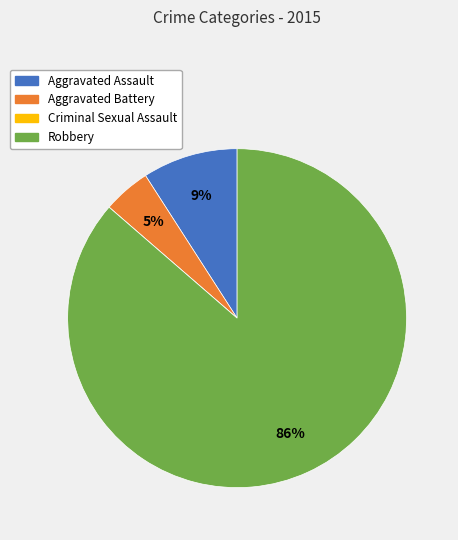

Does Robbery account for over 50% of the chart?

Yes